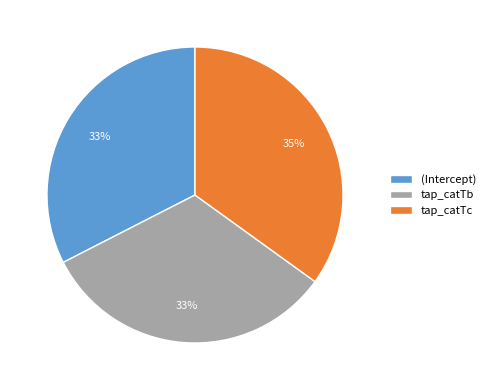

Is there any slice that represents more than half of the pie?

No